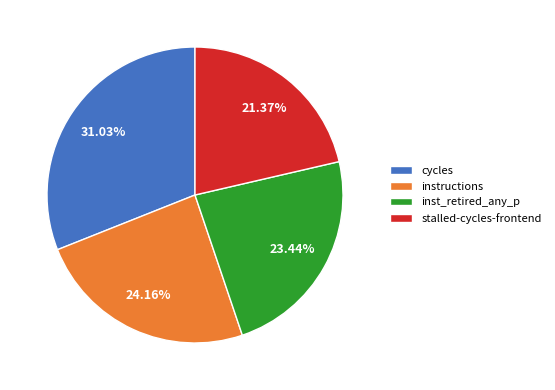

Rank the categories by value from highest to lowest.

cycles, instructions, inst_retired_any_p, stalled-cycles-frontend